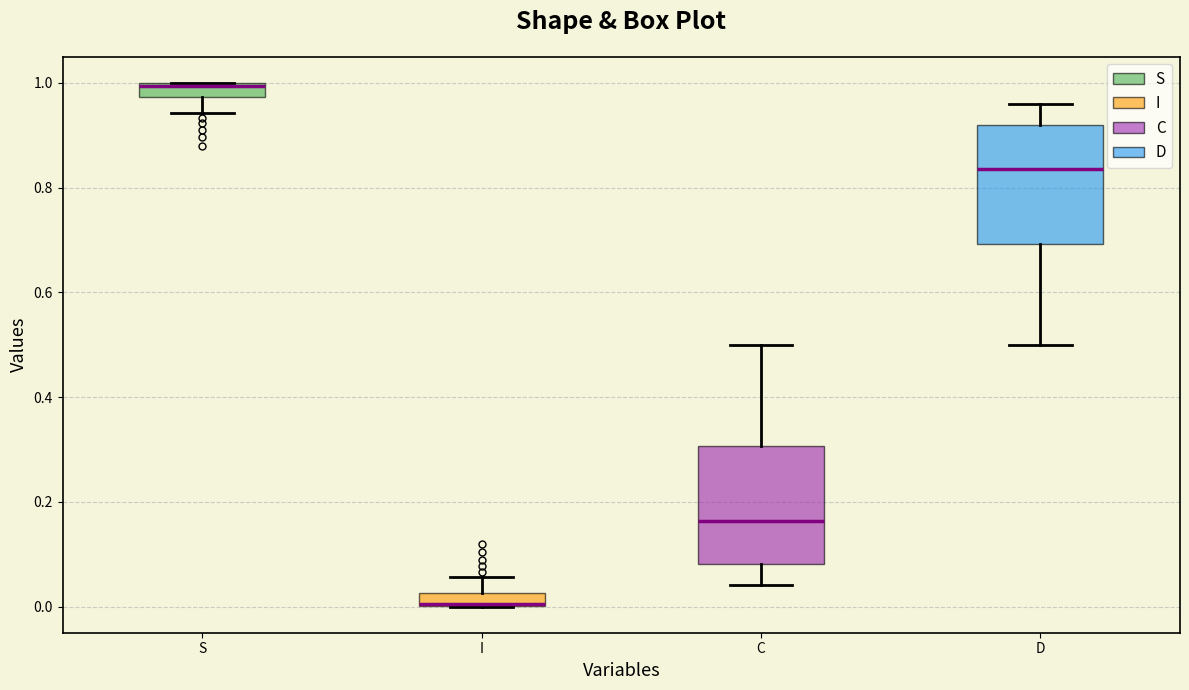

Where does the median line of the box for D sit on the y-axis? The values are not printed on the chart, so give them approximately, as read against the axis.

0.84